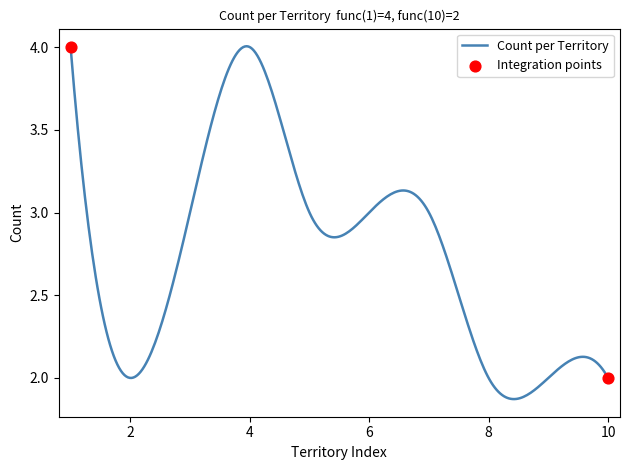

Does the chart have visible grid lines?

No